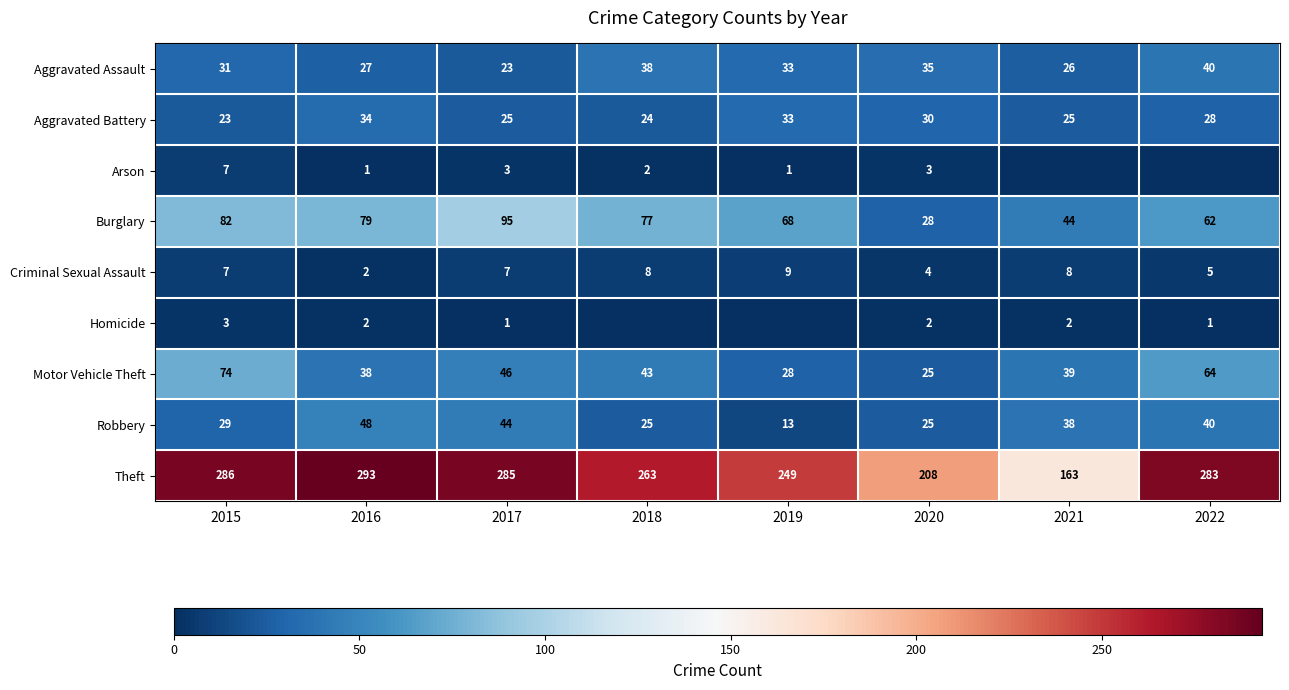

What is the total value across all series at 2020?

360